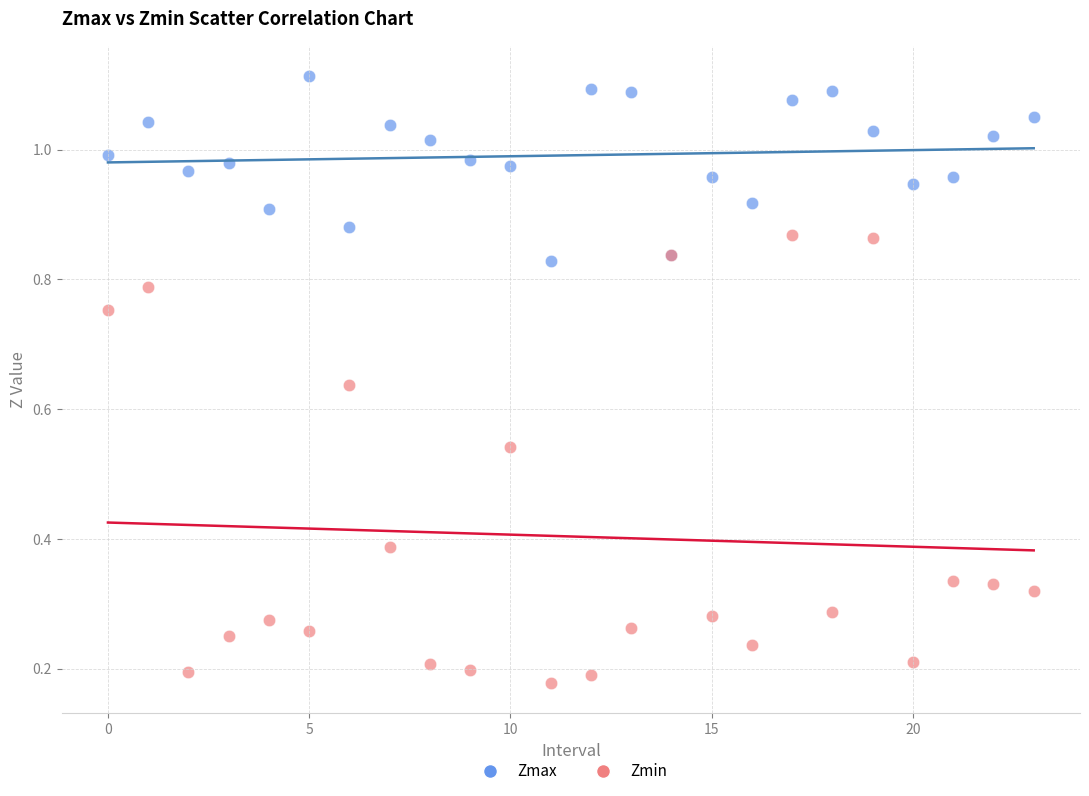

Which series contains the highest Y value?

Zmax